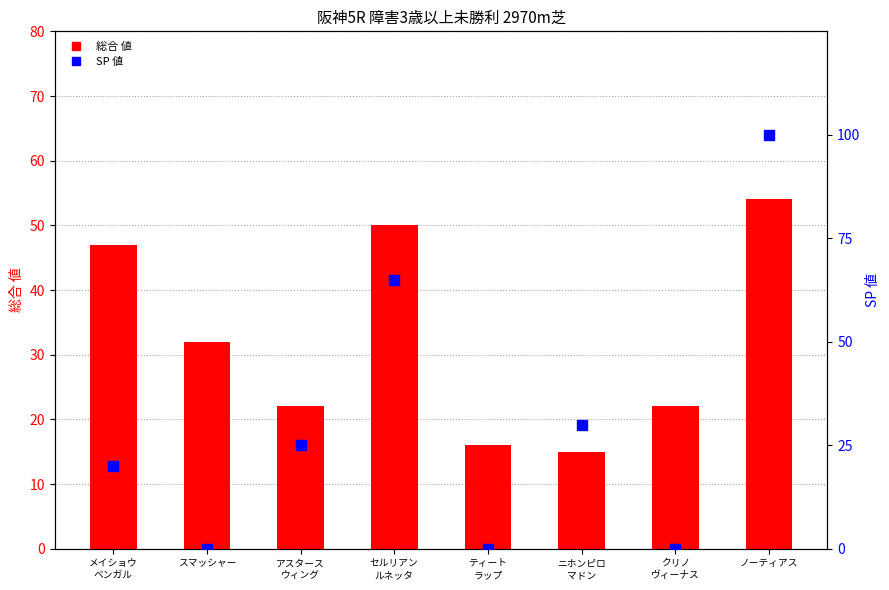

What is the total value across all series at クリノ
ヴィーナス?

22